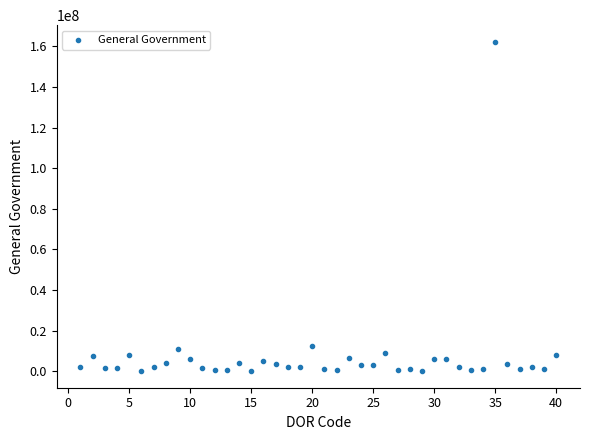

What is the range of X values (max minus min)?

39